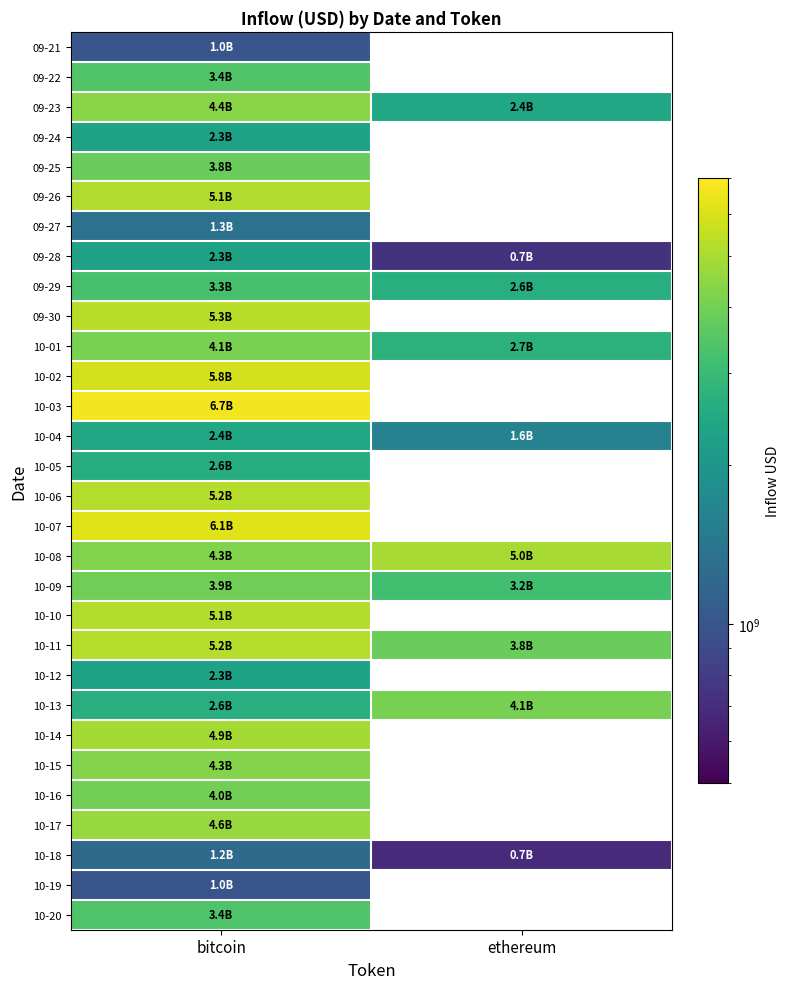

Which category has the highest value across all series?

bitcoin